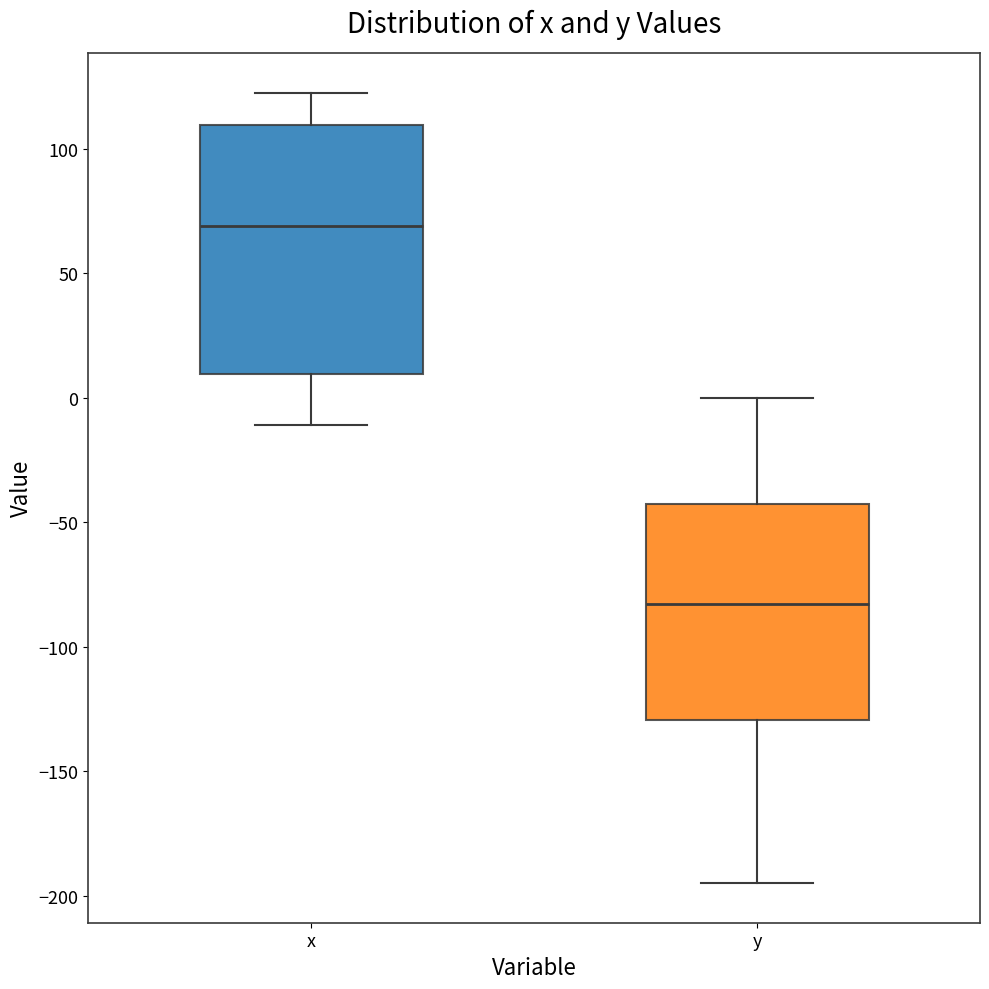

Reading left to right, transcribe this box plot: for each box, give where its median line is, the range the box spans, and where its two whiskers end, as read against the y-axis. The values are not printed on the chart, so give them approximately, as read against the axis.

x: median 70, box 10 to 110, whiskers -10 to 125
y: median -85, box -130 to -45, whiskers -195 to 0